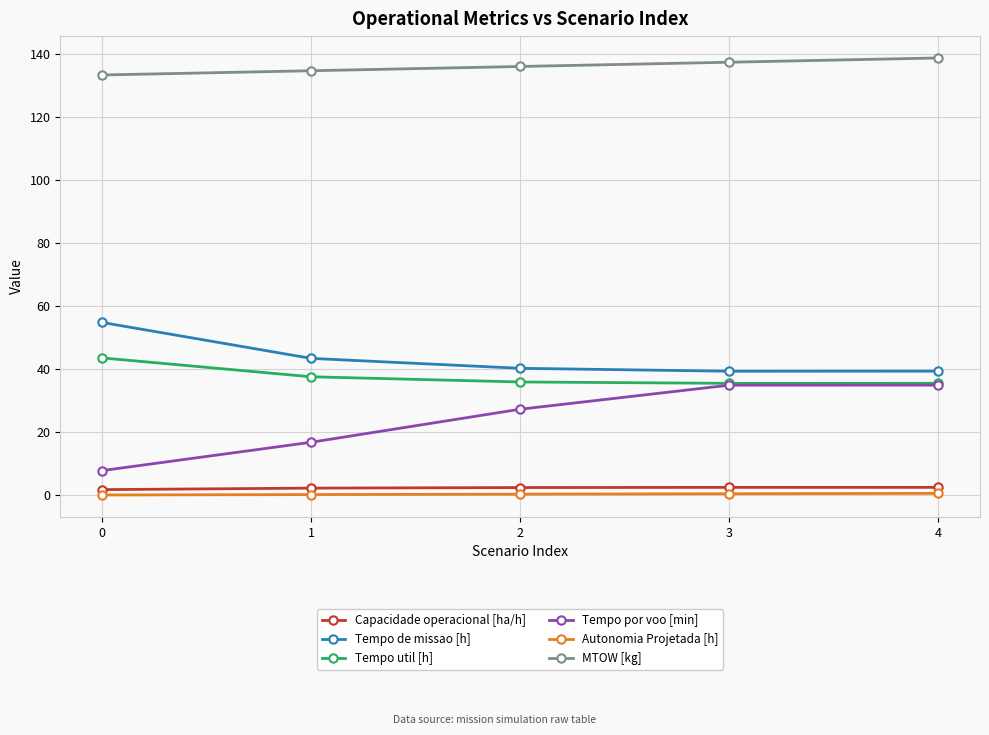

Which series has the widest spread of values?

Tempo por voo [min]